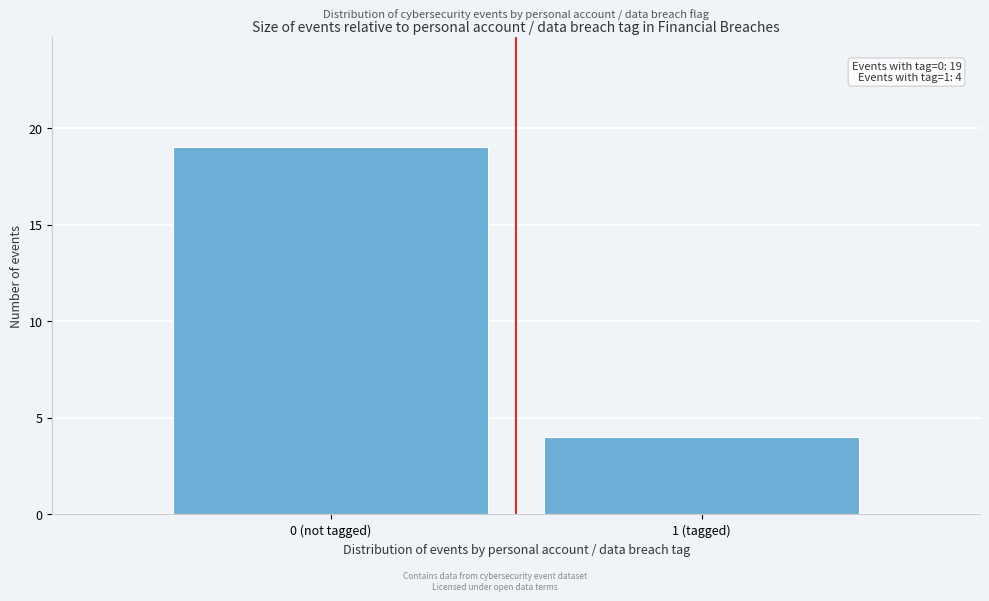

Reading right to left, transcribe all the data shown in this chart.

1 (tagged)=4	0 (not tagged)=19